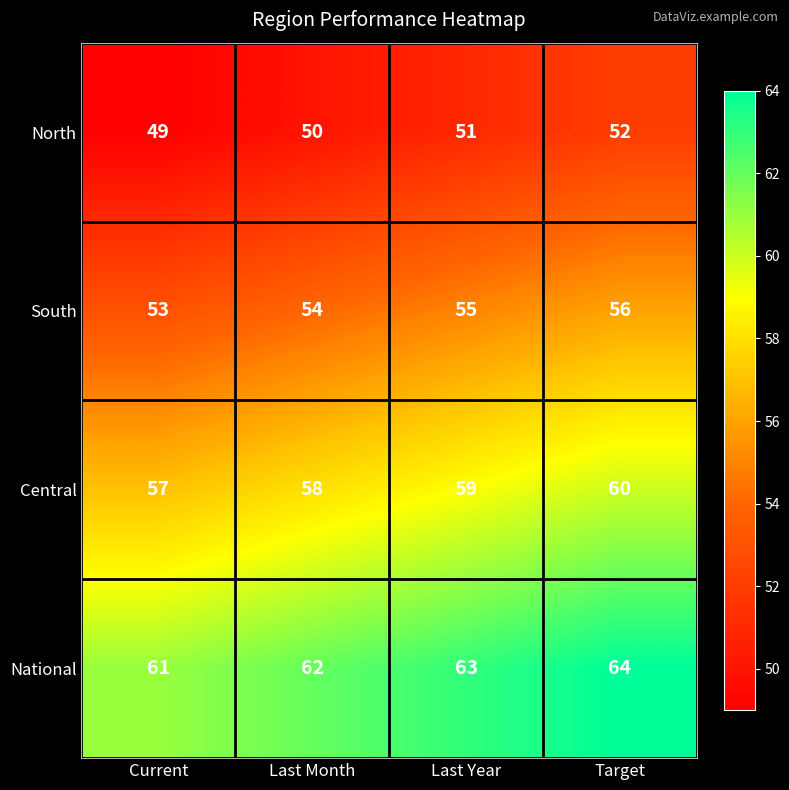

Read the South value at Last Month.

54